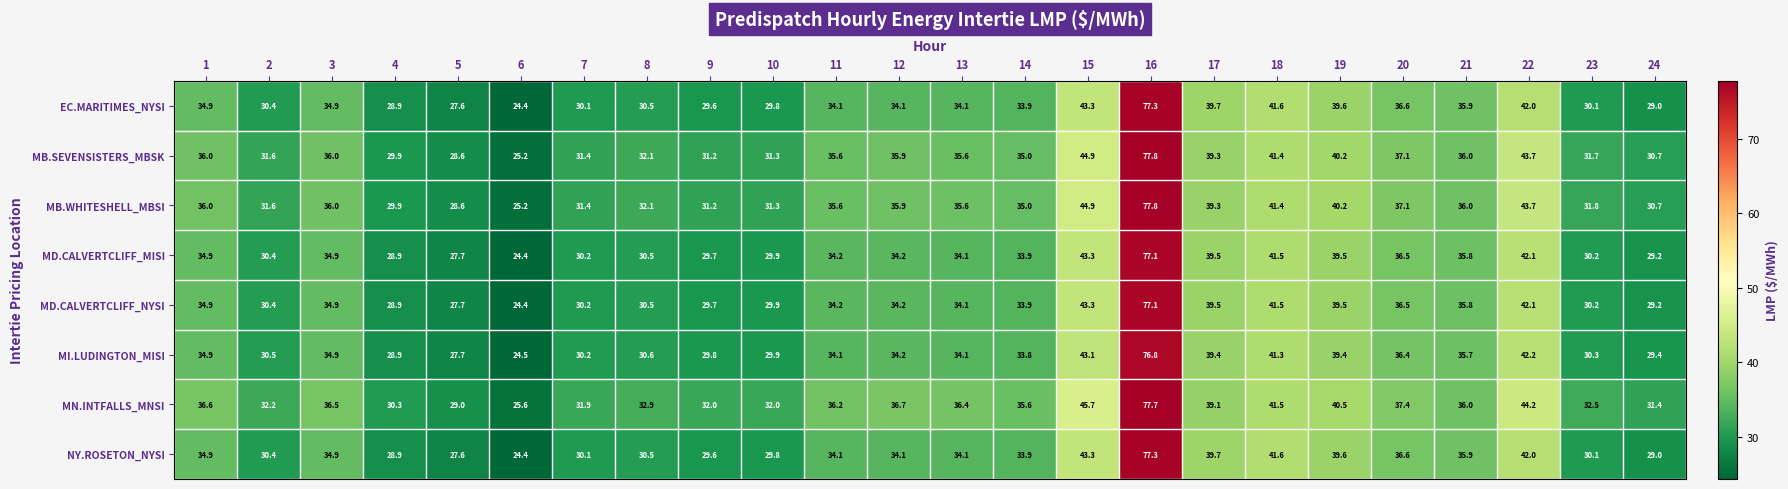

The MB.SEVENSISTERS_MBSK series shows 31.3 at 10. True or false?

True